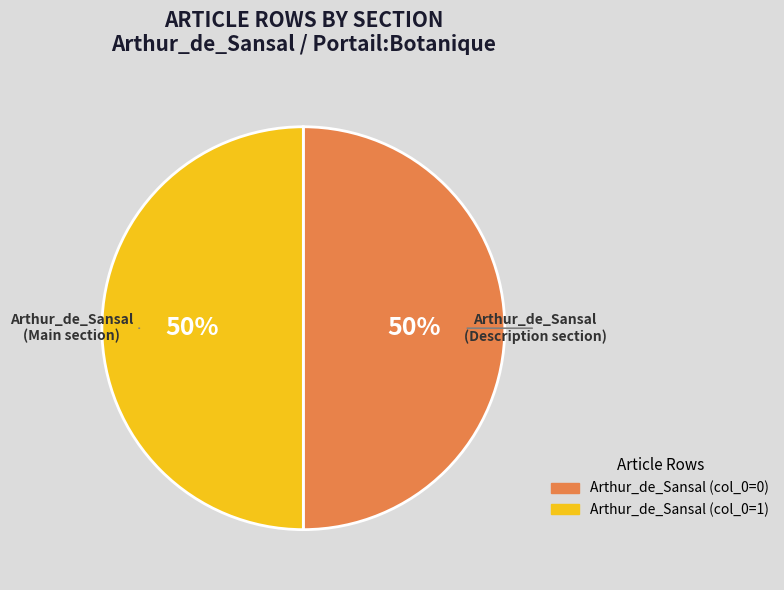

To the nearest percent, what is the average slice percentage?

50%